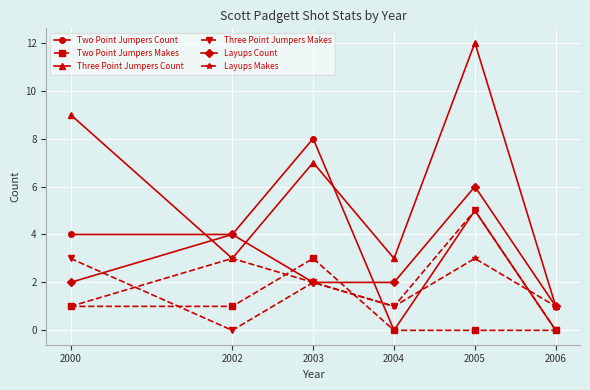

What is the total value across all series at 2003?

24